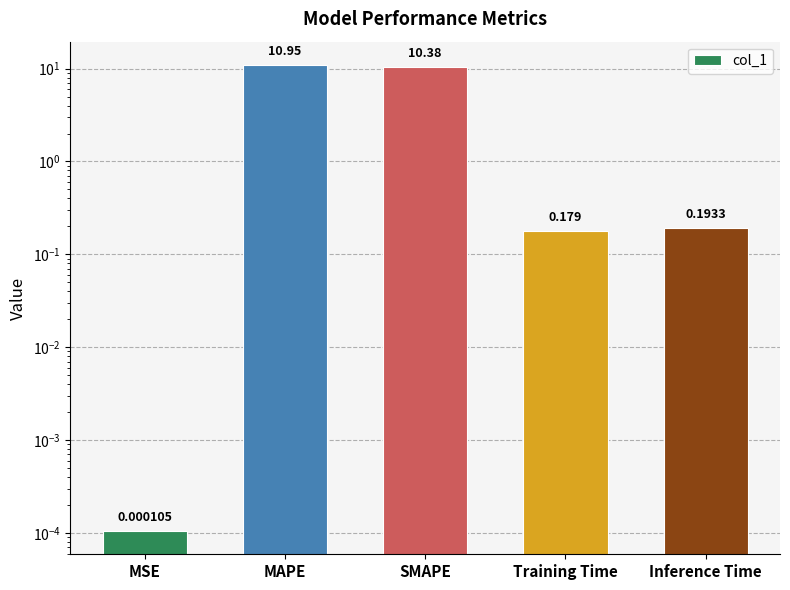

Where is the data nearest to the value 5?

Inference Time